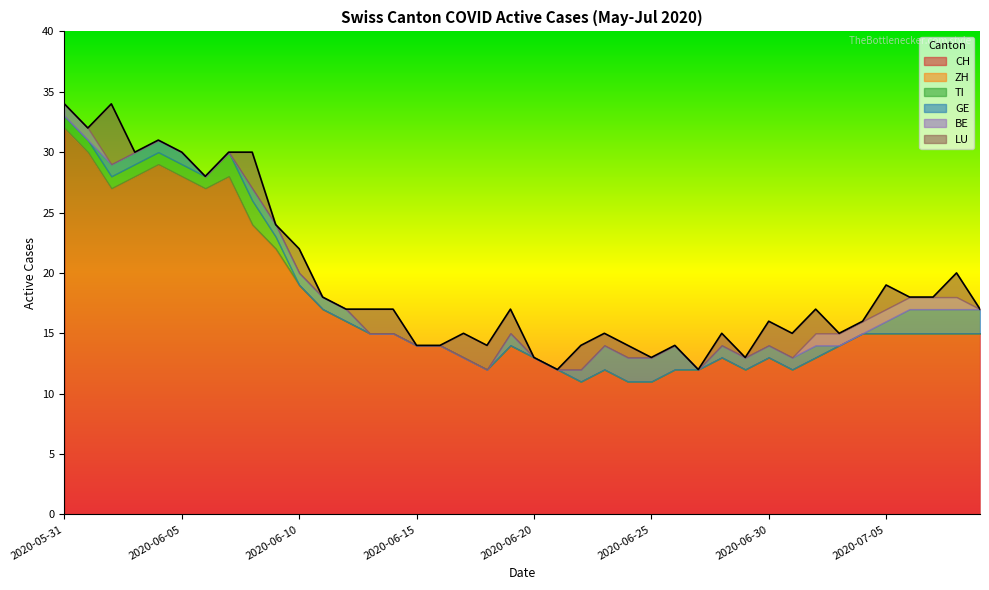

True or false: BE has more than 1 points higher than both neighbors.

False